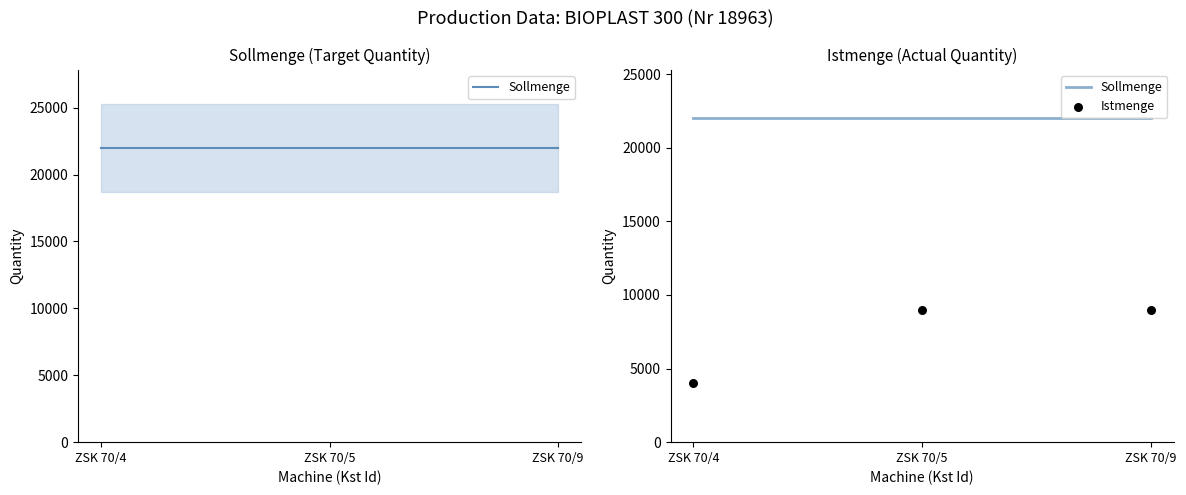

Which series has the largest Y range (max minus min)?

Istmenge